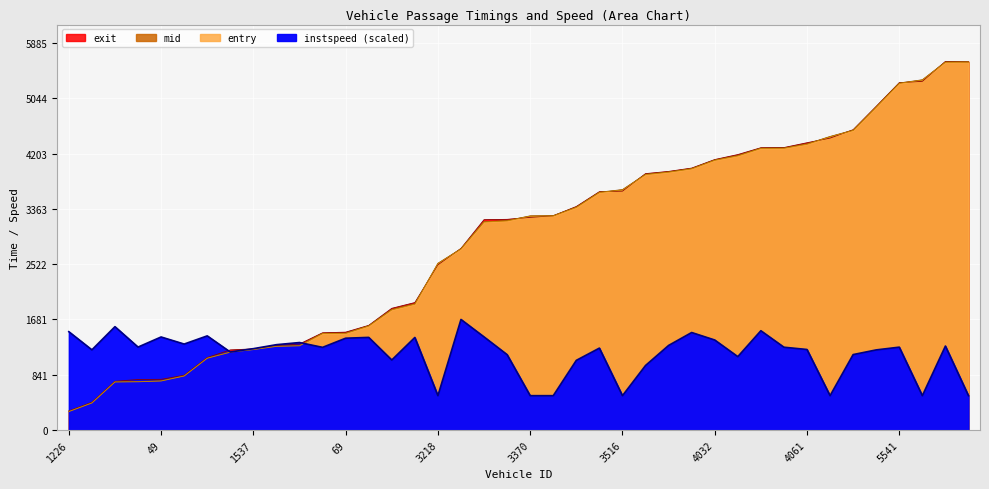

What is the highest value of the mid series?

5599.1